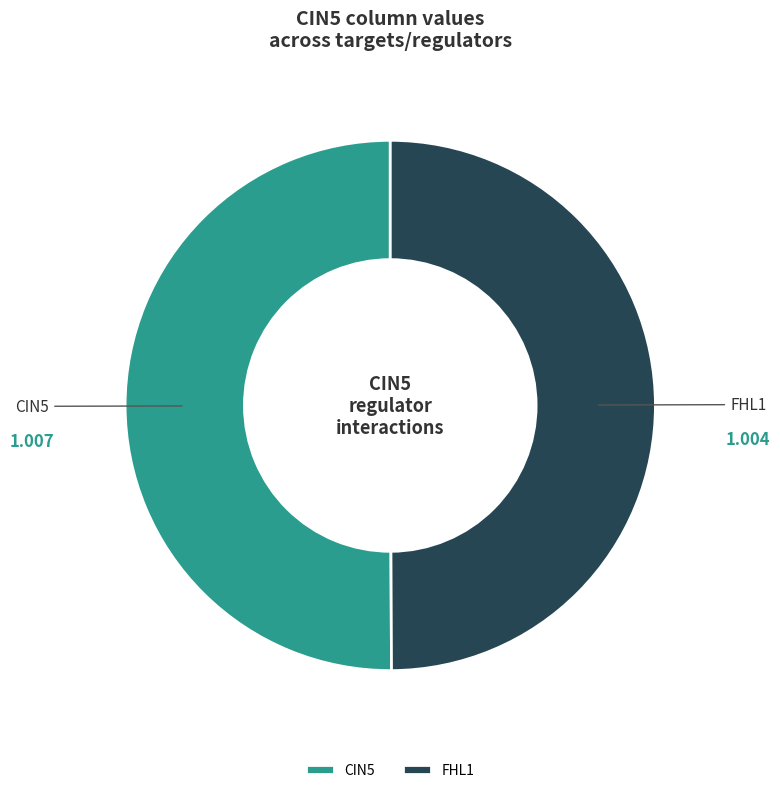

Count the number of slices in the pie.

2